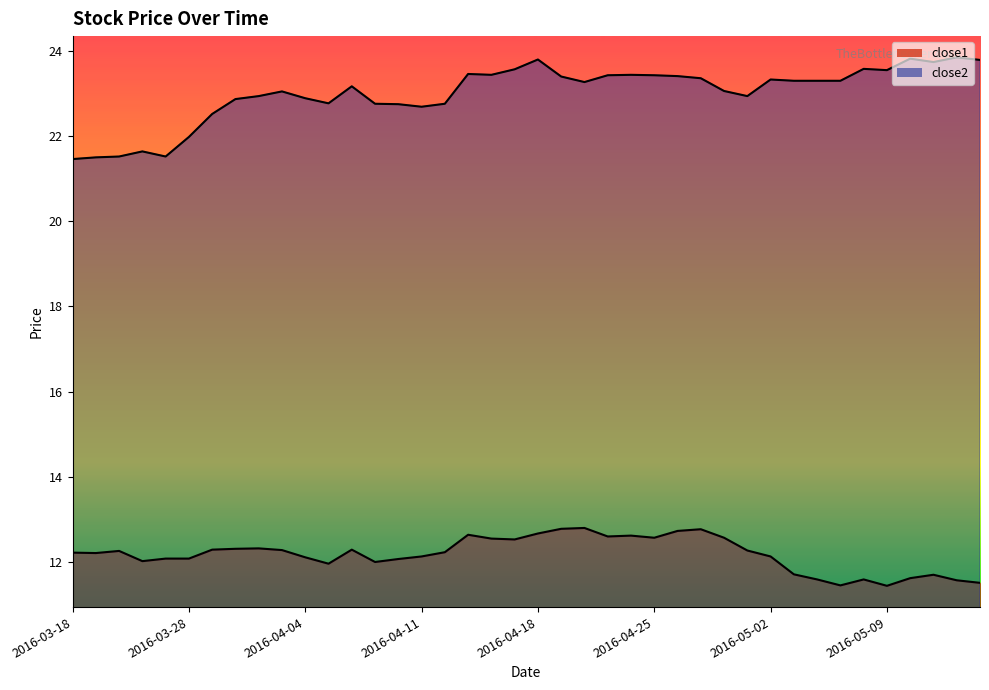

How many interior local valleys does the close2 series have?

8